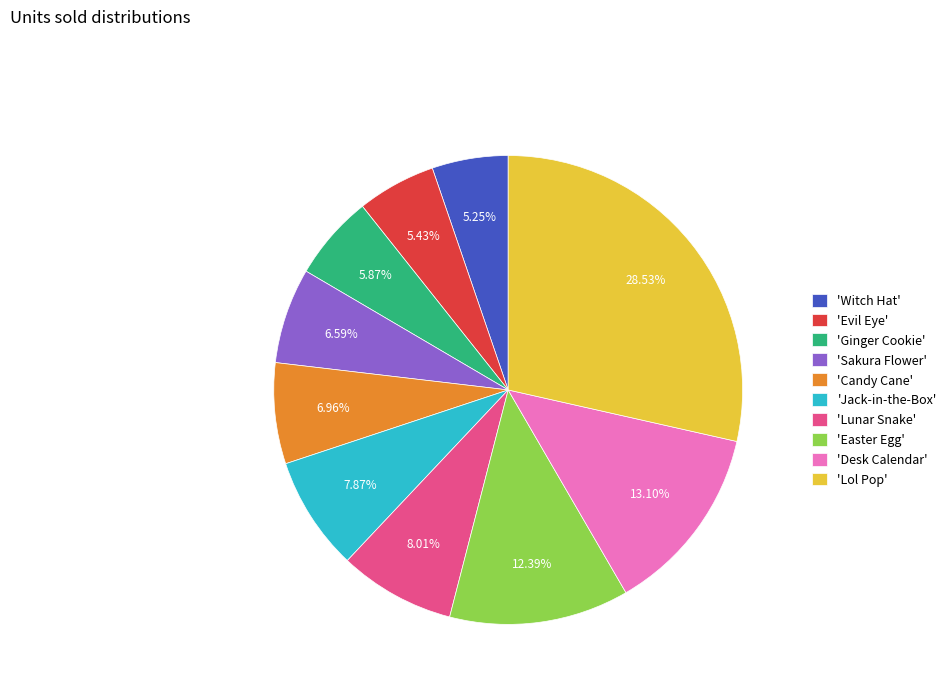

Is the sum of 'Jack-in-the-Box' and 'Easter Egg' greater than half?

No